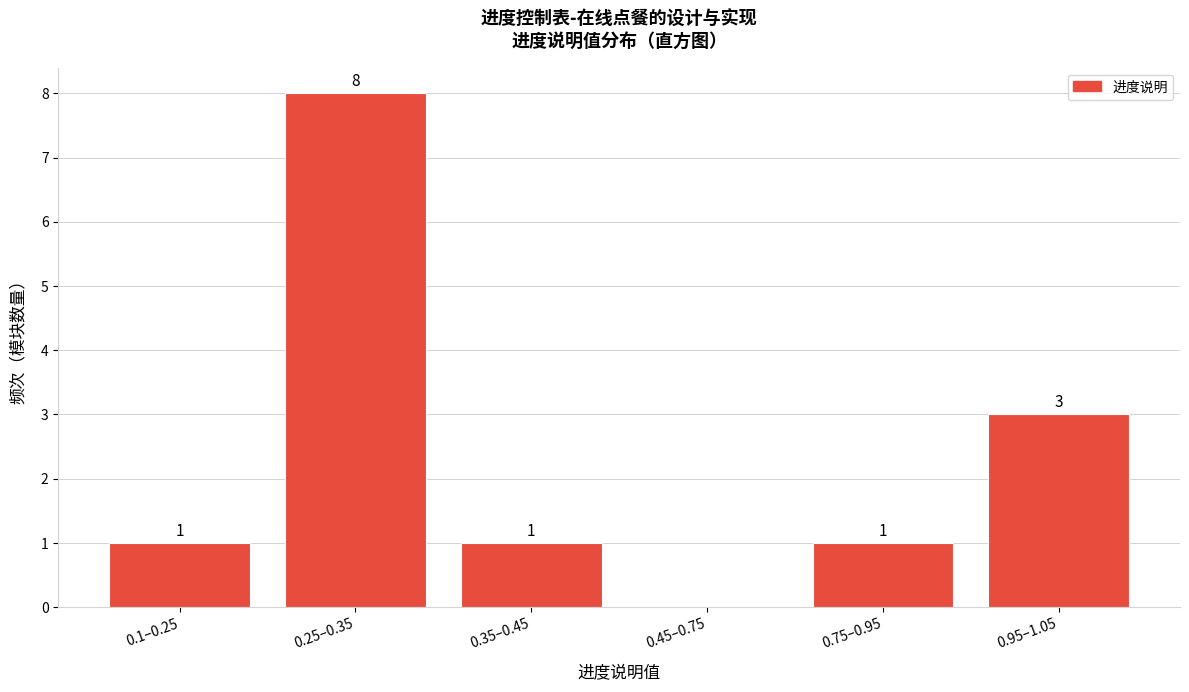

Reading left to right, what are all the values shown in this chart?

0.1–0.25=1	0.25–0.35=8	0.35–0.45=1	0.45–0.75=0	0.75–0.95=1	0.95–1.05=3